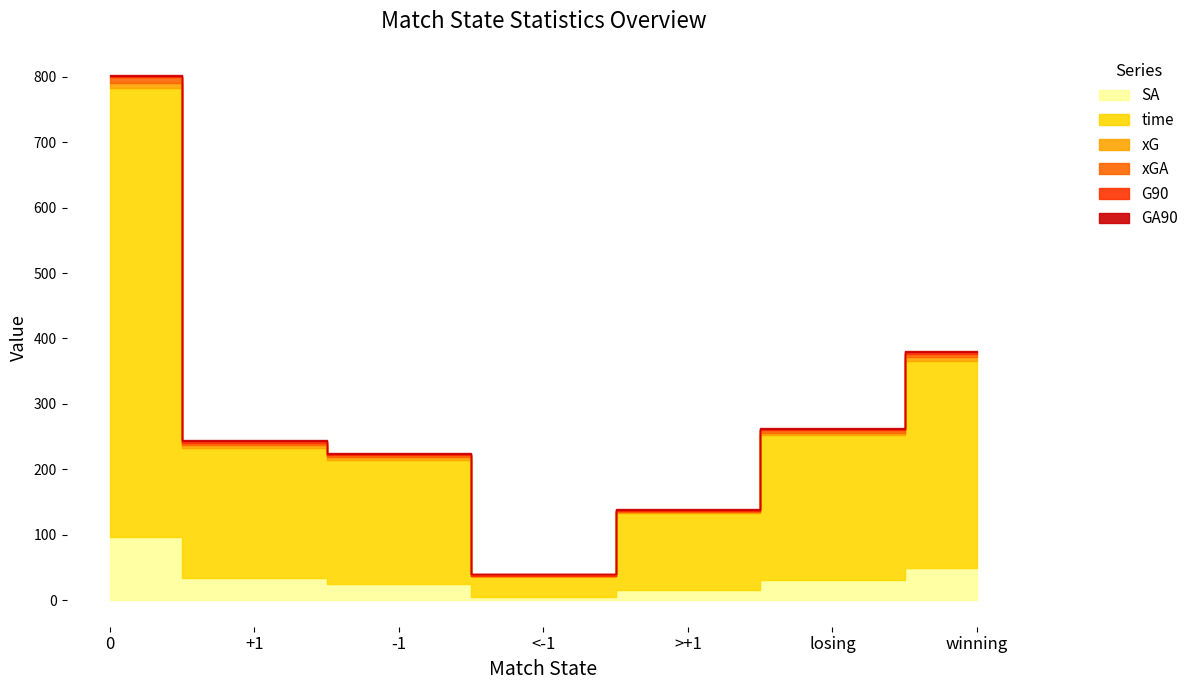

Is it true that time equals 952.8 at 0?

False